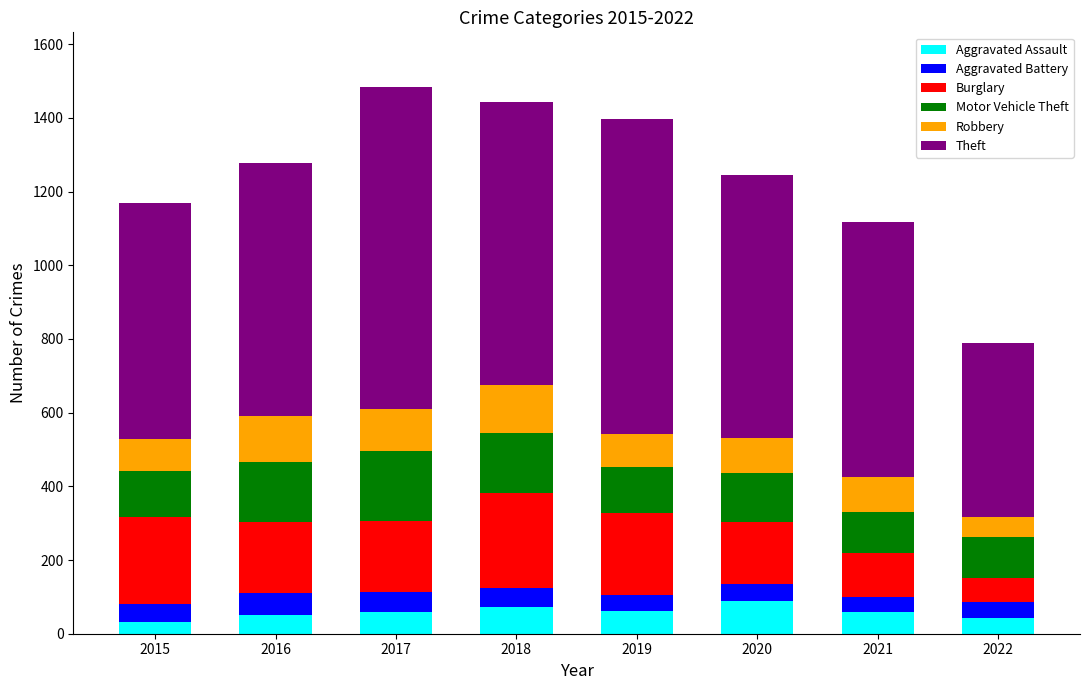

What is the total value across all series at 2016?

1279